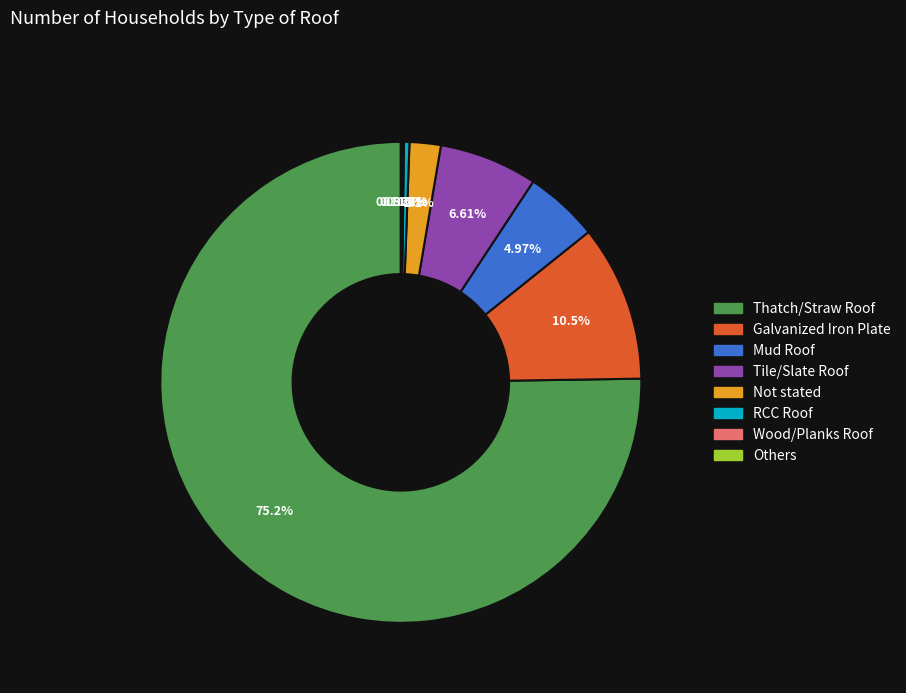

Which category has the biggest portion of the pie?

Thatch/Straw Roof